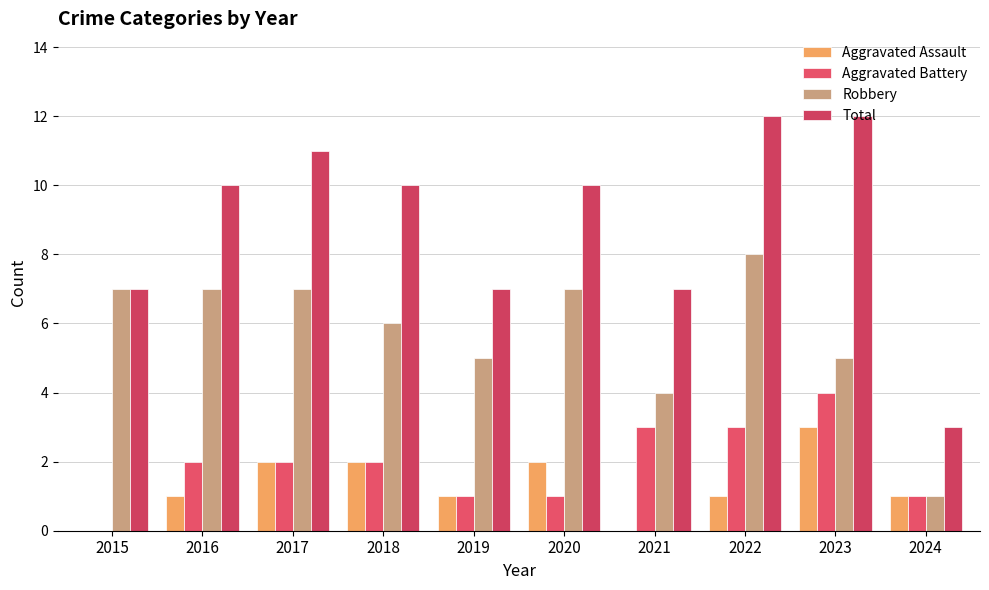

What is the value of the Aggravated Battery bar at the 8th from the left?

3